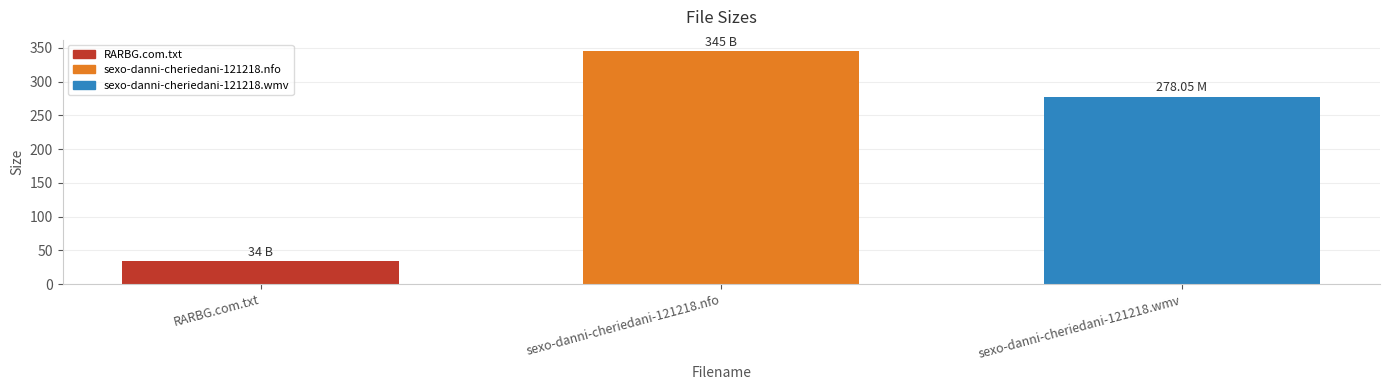

What is the average value?

219.0